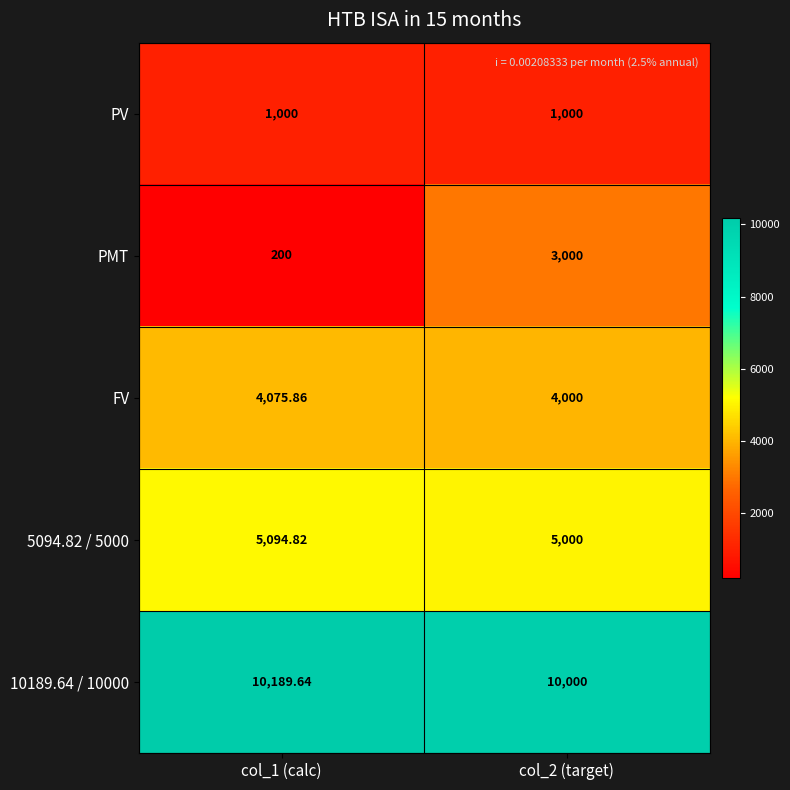

Is the value of PMT at col_1 (calc) greater than the value of 10189.64 / 10000 at col_1 (calc)?

No